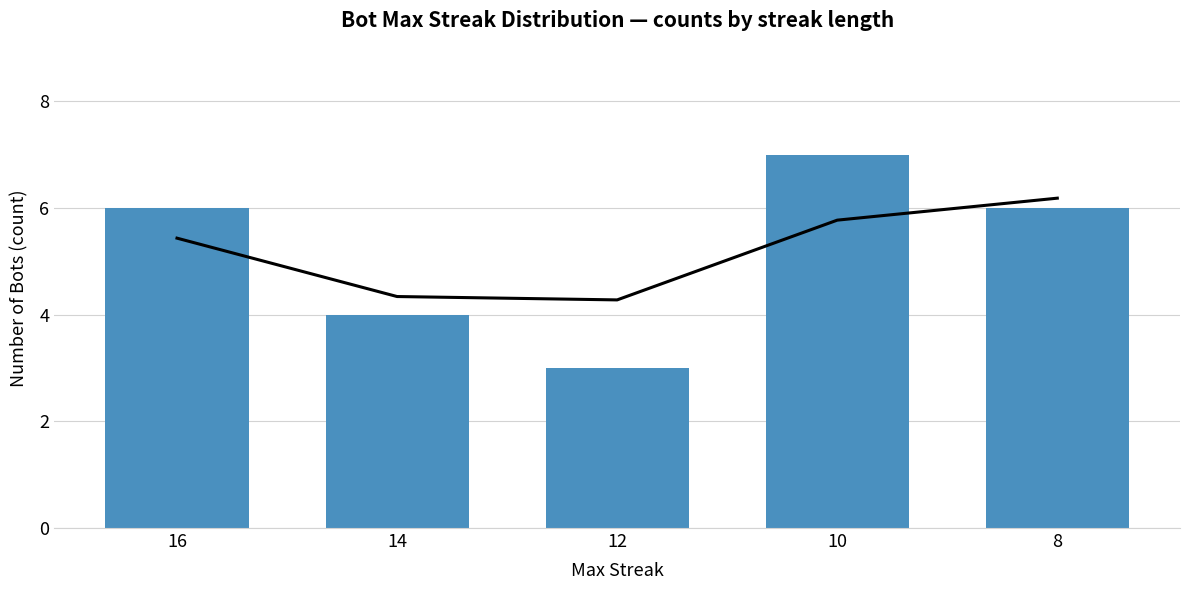

Which category has the highest value across all series?

10